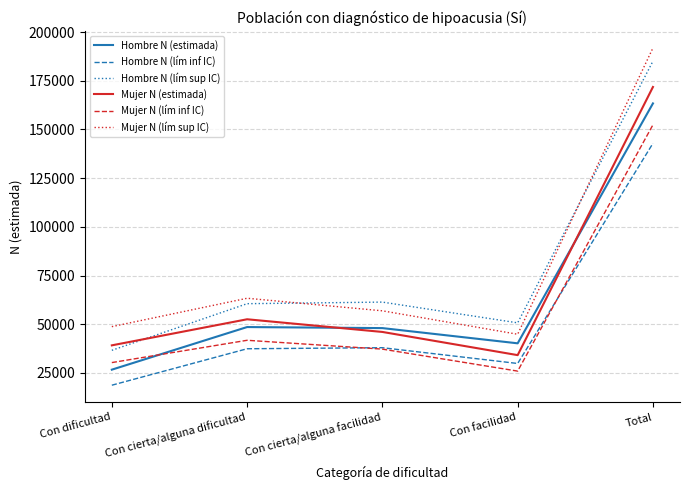

True or false: Mujer N (estimada) and Mujer N (lím sup IC) intersect in this chart.

False